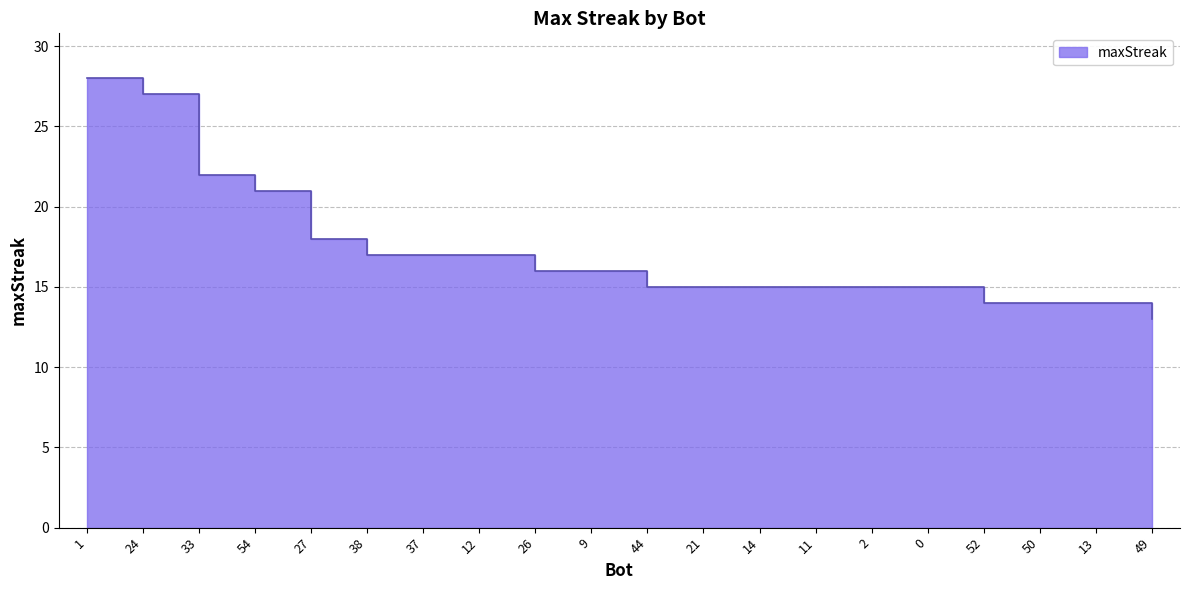

Reading left to right, extract all data points from this chart.

1=28	24=27	33=22	54=21	27=18	38=17	37=17	12=17	26=16	9=16	44=15	21=15	14=15	11=15	2=15	0=15	52=14	50=14	13=14	49=13